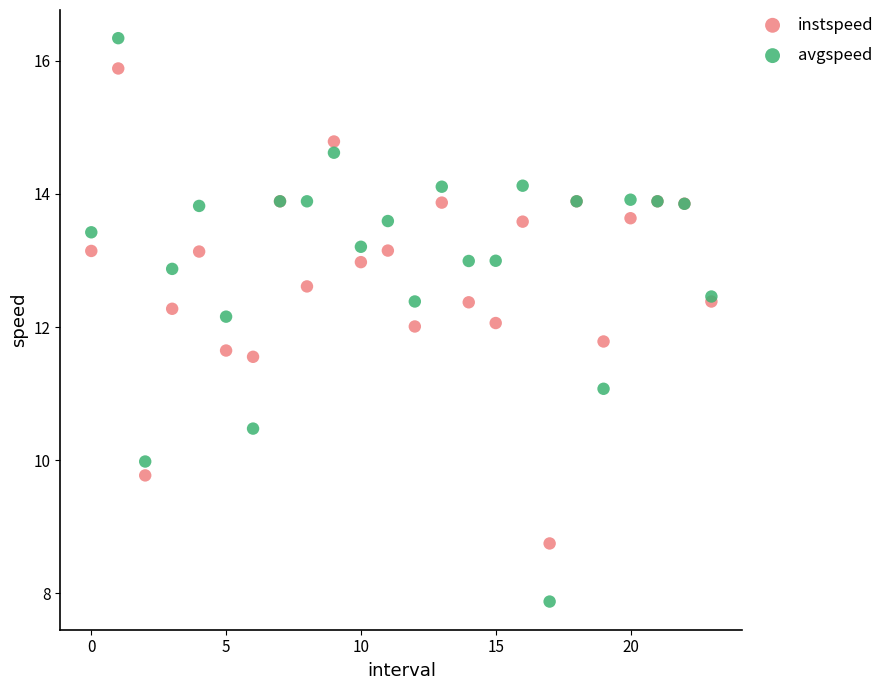

Which series reaches the minimum Y coordinate?

avgspeed